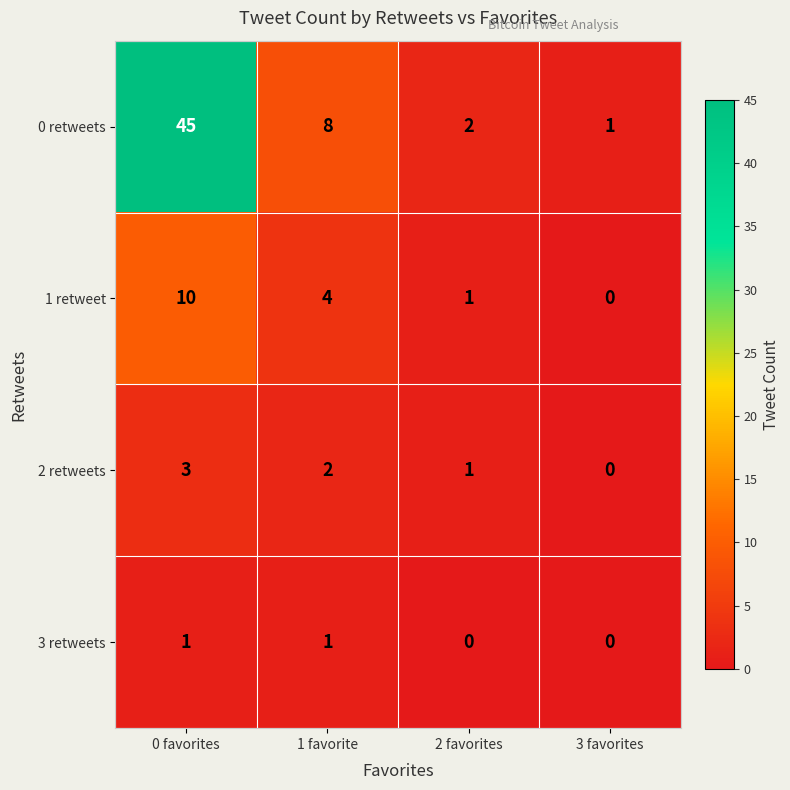

What is the spread (max minus min) of values at 3 favorites?

1